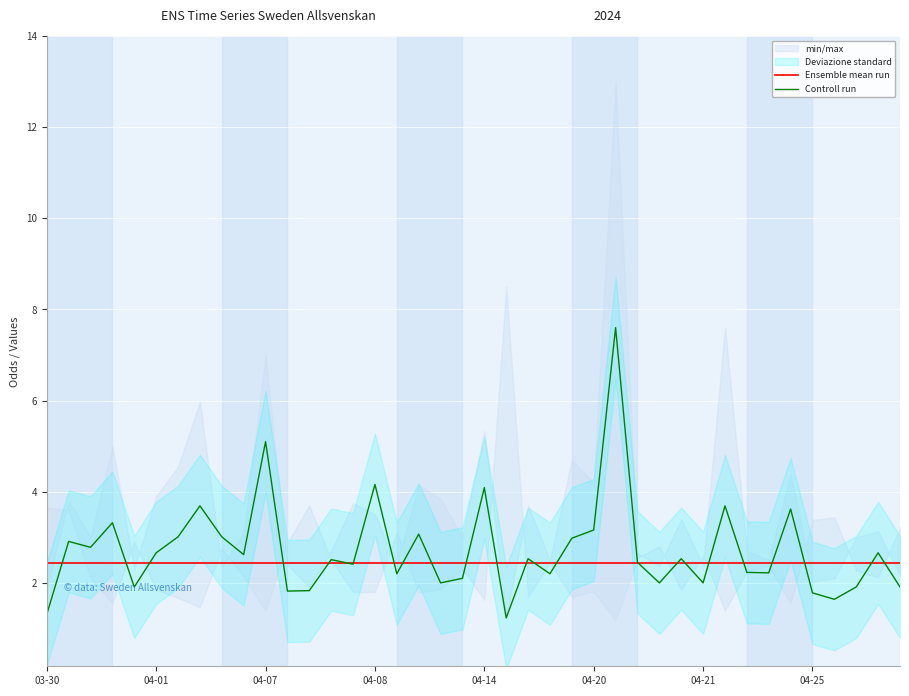

The value of Controll run at 04-25 is 1.8. True or false?

True